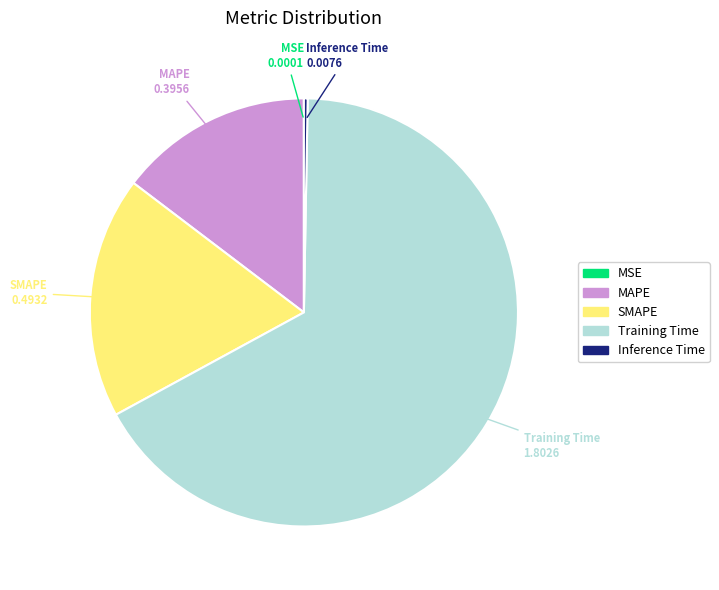

Does Training Time account for over 50% of the chart?

Yes